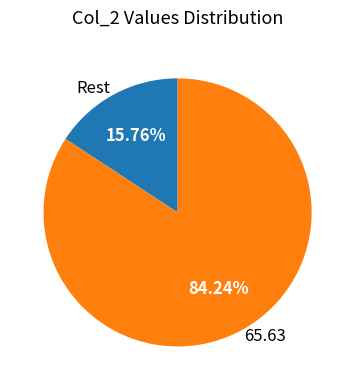

Do 65.63 and Rest together represent more than half of the pie?

Yes